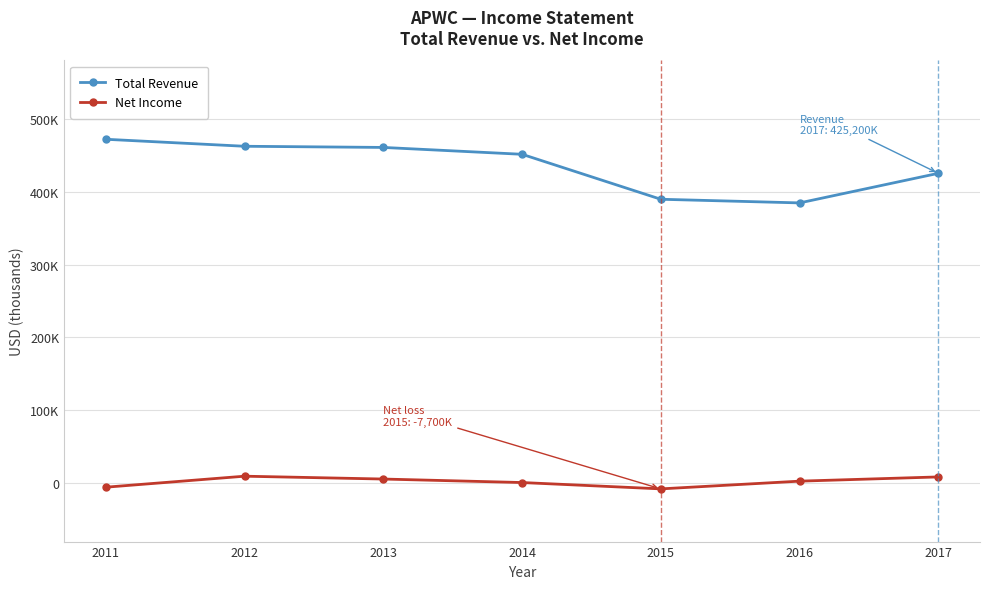

Read the Total Revenue value at 2015, to the nearest 50.

389600